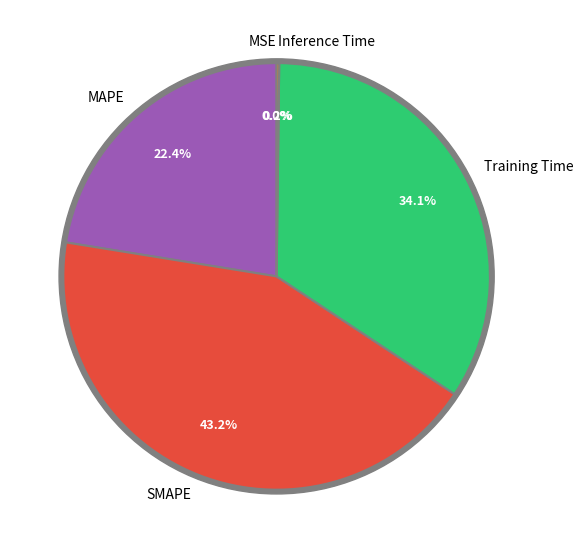

To the nearest percent, what is the difference between the largest and smallest slice percentages?

43%